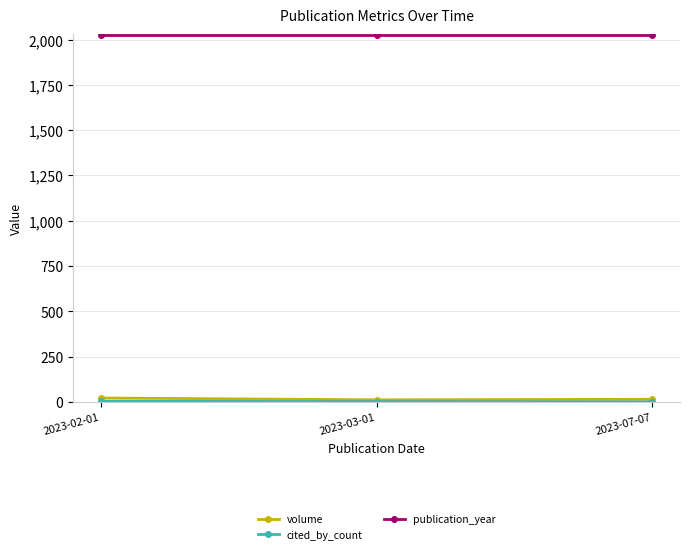

What is the label of the 1st point from the right?

2023-07-07